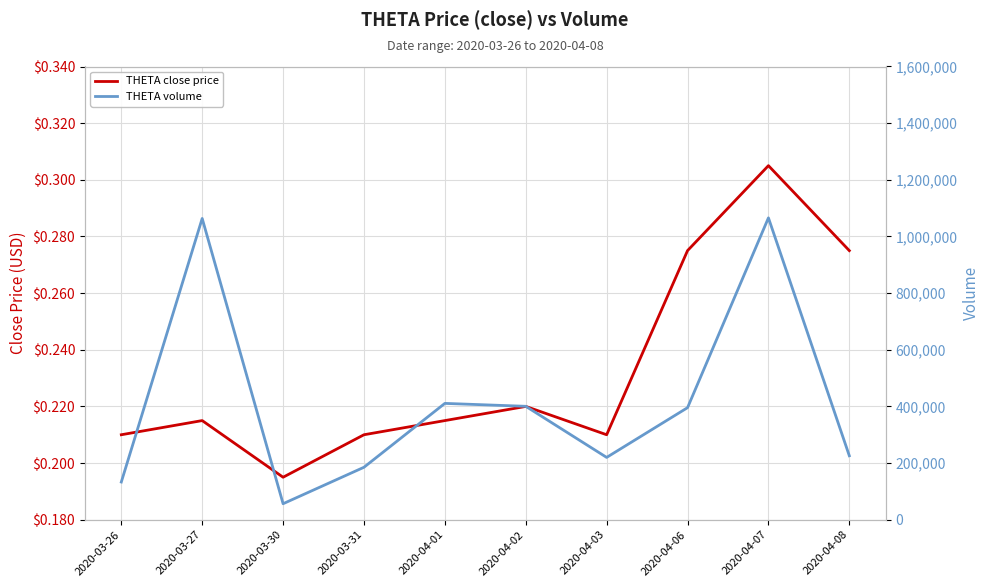

What is the difference between the second highest and minimum values in the THETA close price series?

0.1